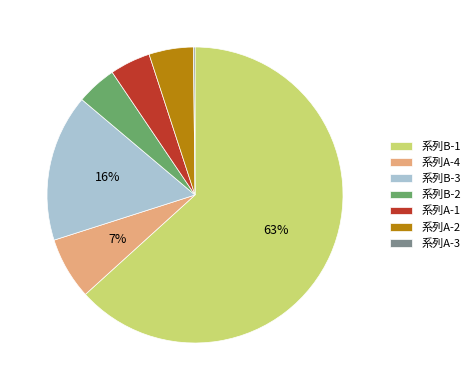

Which has a higher value, 系列A-2 or 系列B-3?

系列B-3